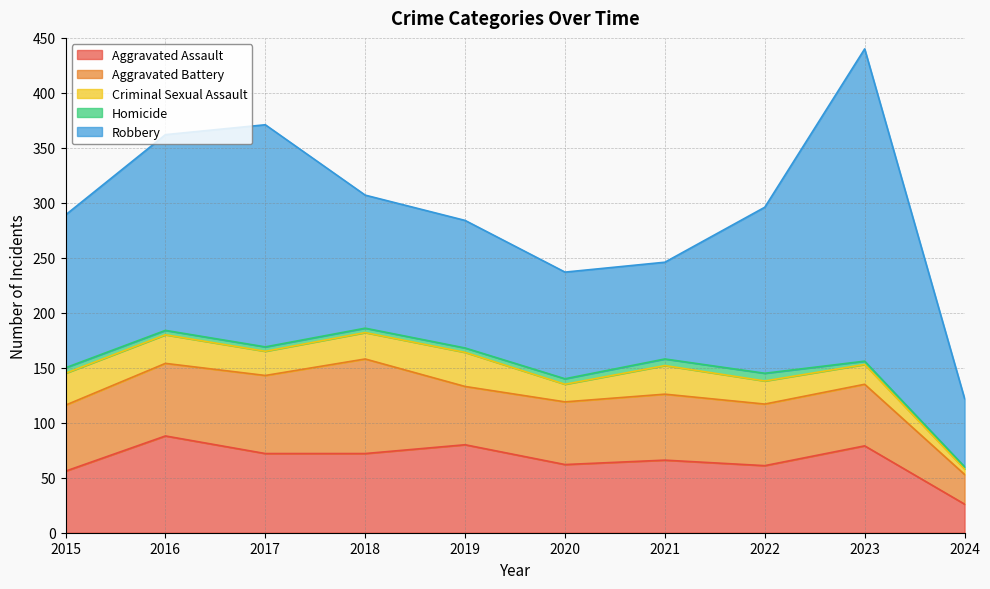

Which series has the widest spread of values?

Robbery